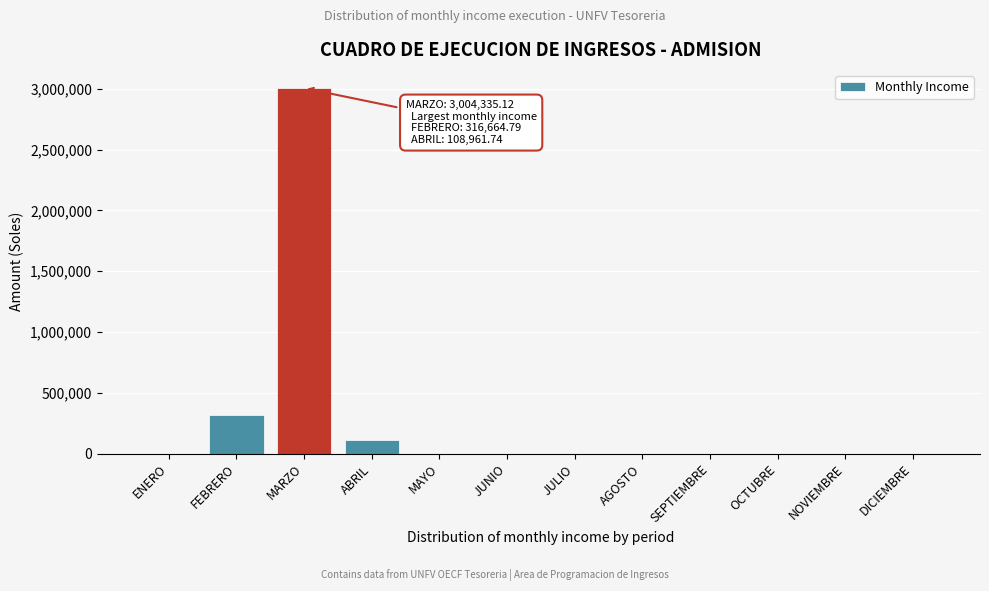

What is the sum of all values?

3430000.1